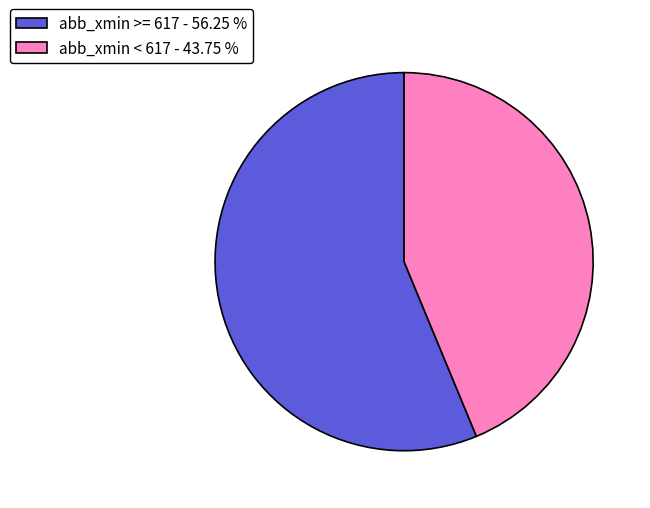

What is the majority slice?

abb_xmin >= 617 - 56.25 %